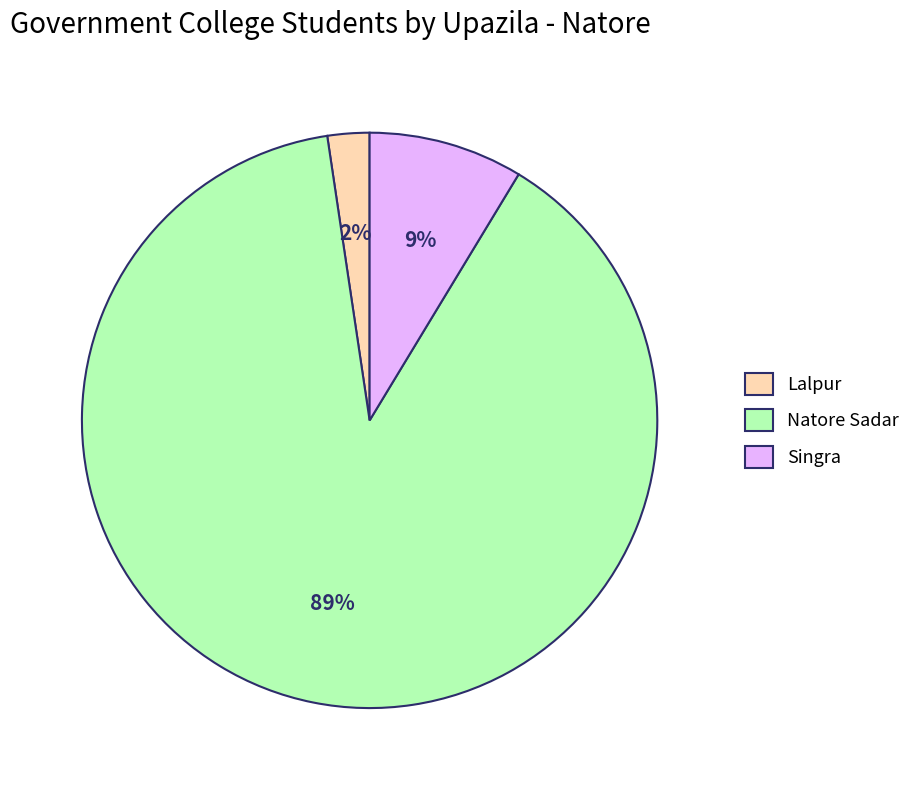

Is Lalpur the majority of the pie?

No